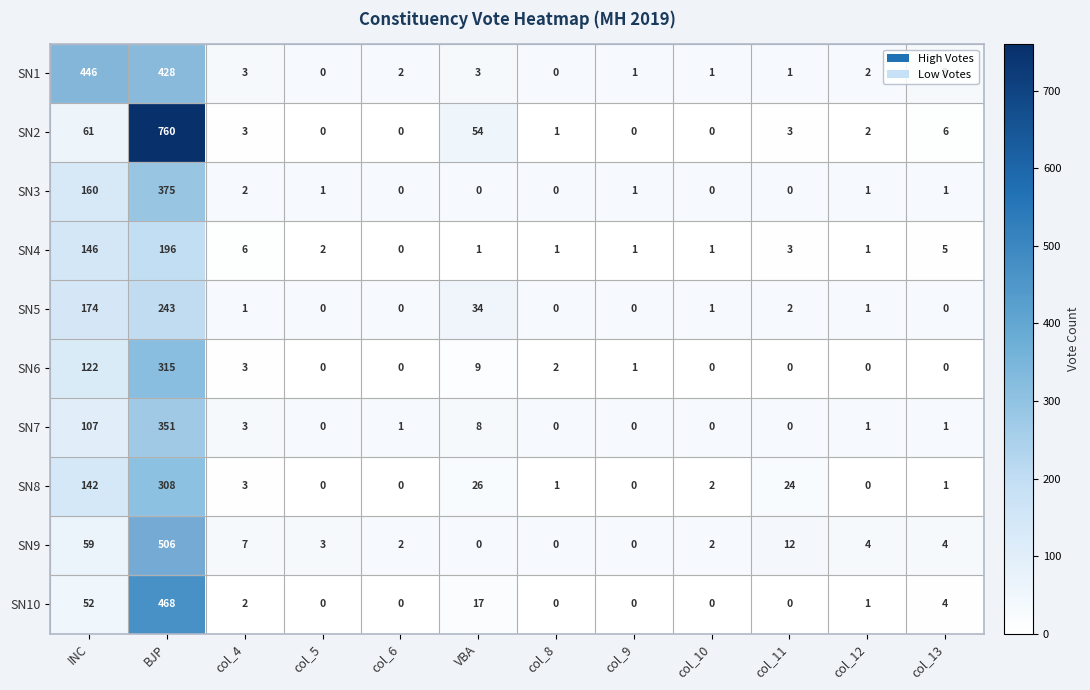

What is the difference between the maximum and minimum values in the SN2 series?

760